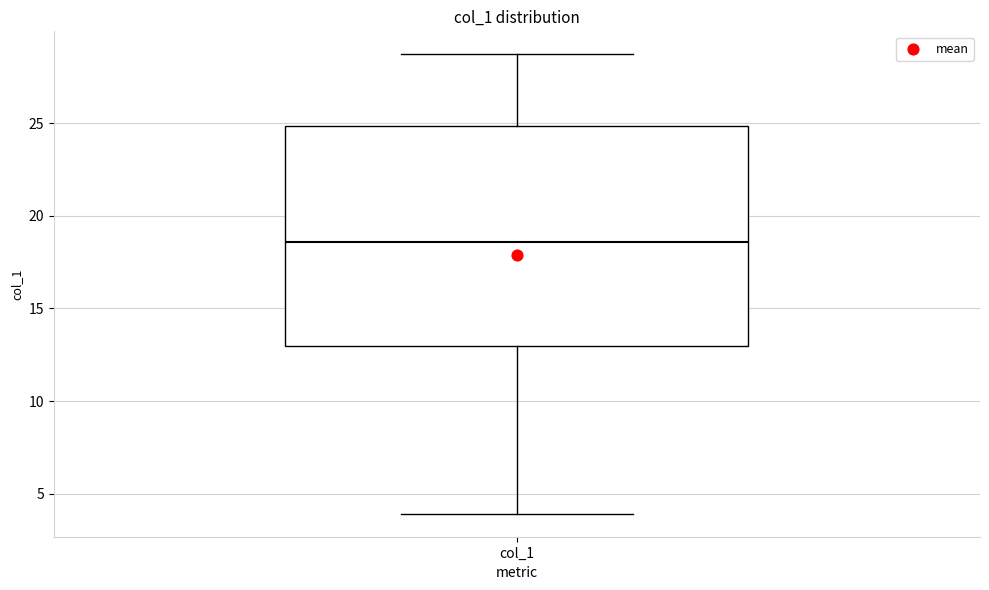

Where does the upper whisker of the box for col_1 end on the y-axis? The values are not printed on the chart, so give them approximately, as read against the axis.

28.5